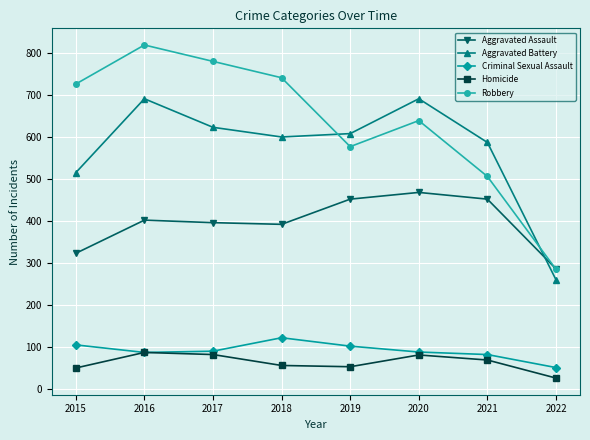

Does the chart have visible grid lines?

Yes